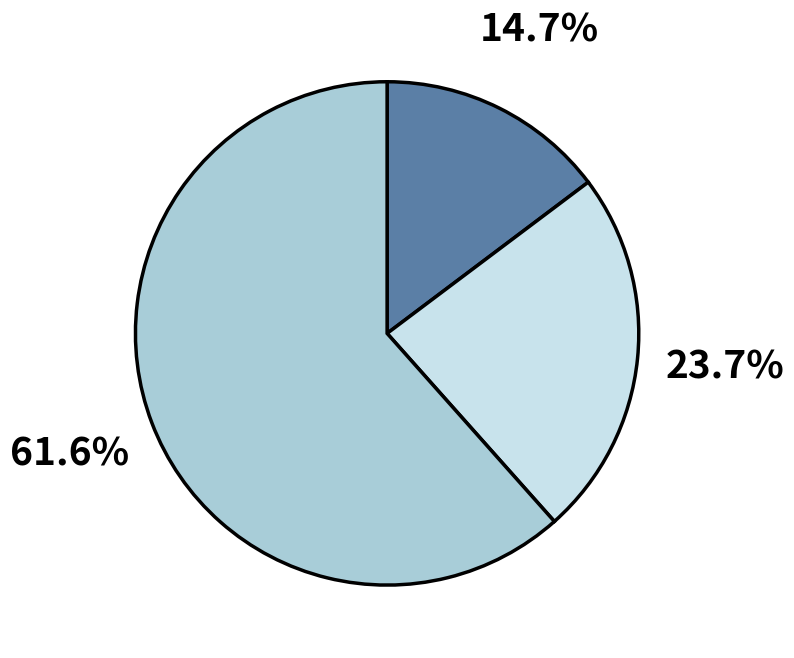

Does any single category account for the majority?

Yes